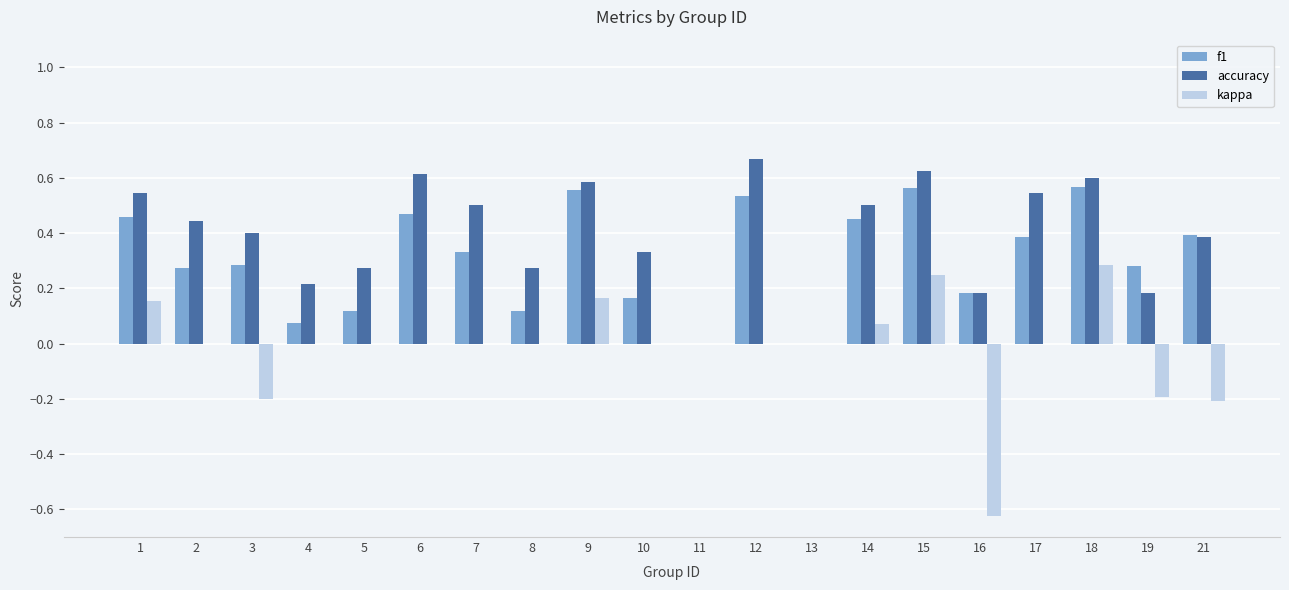

Which series has the largest total across all categories?

accuracy